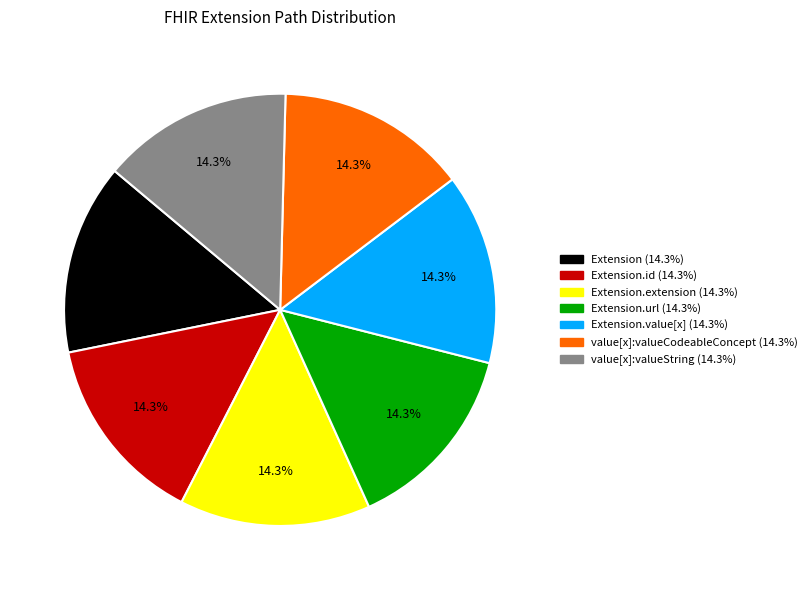

Is there a majority slice in this chart?

No